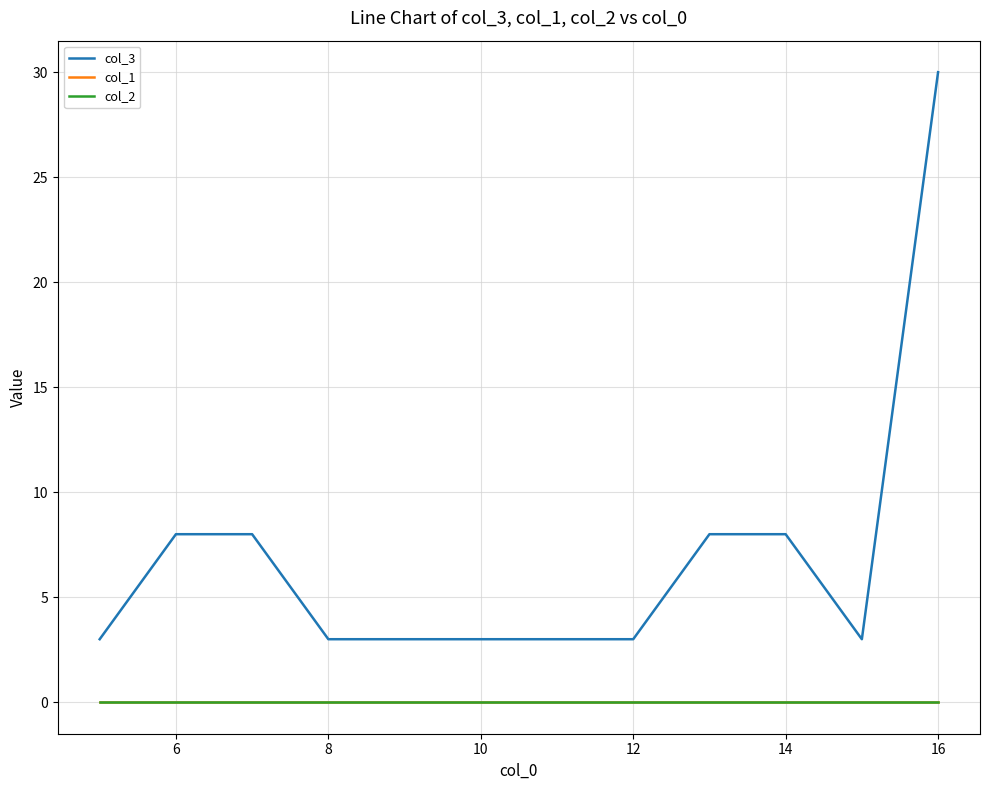

At how many categories does at least one series exceed 18?

1